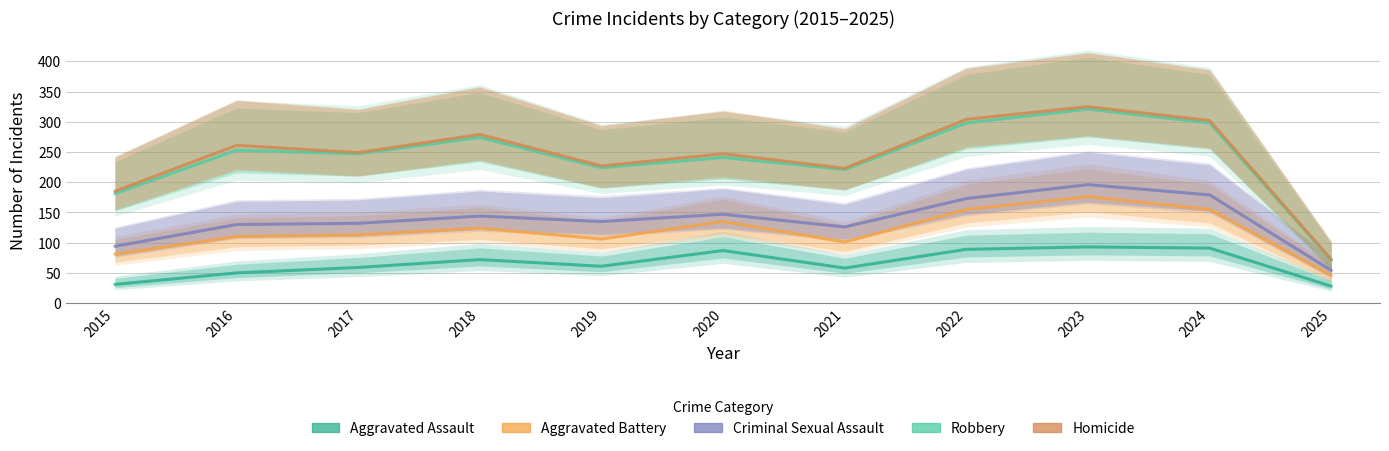

List the labels in order of Robbery value, largest first.

2023, 2022, 2024, 2018, 2016, 2017, 2020, 2019, 2021, 2015, 2025